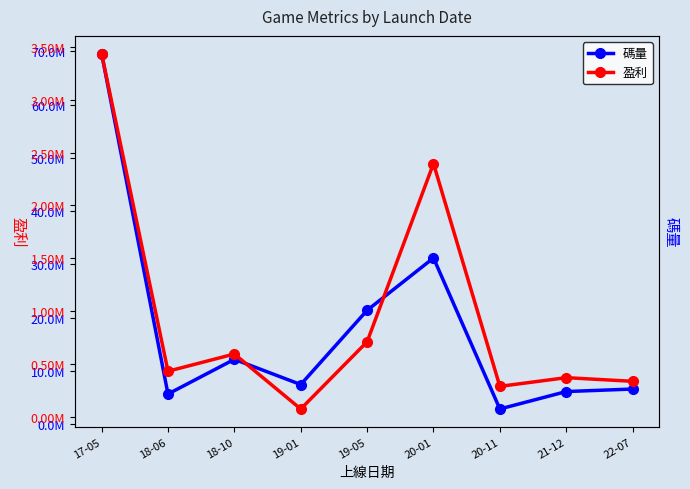

Is it true that 盈利 equals 368399.8 at 21-12?

True